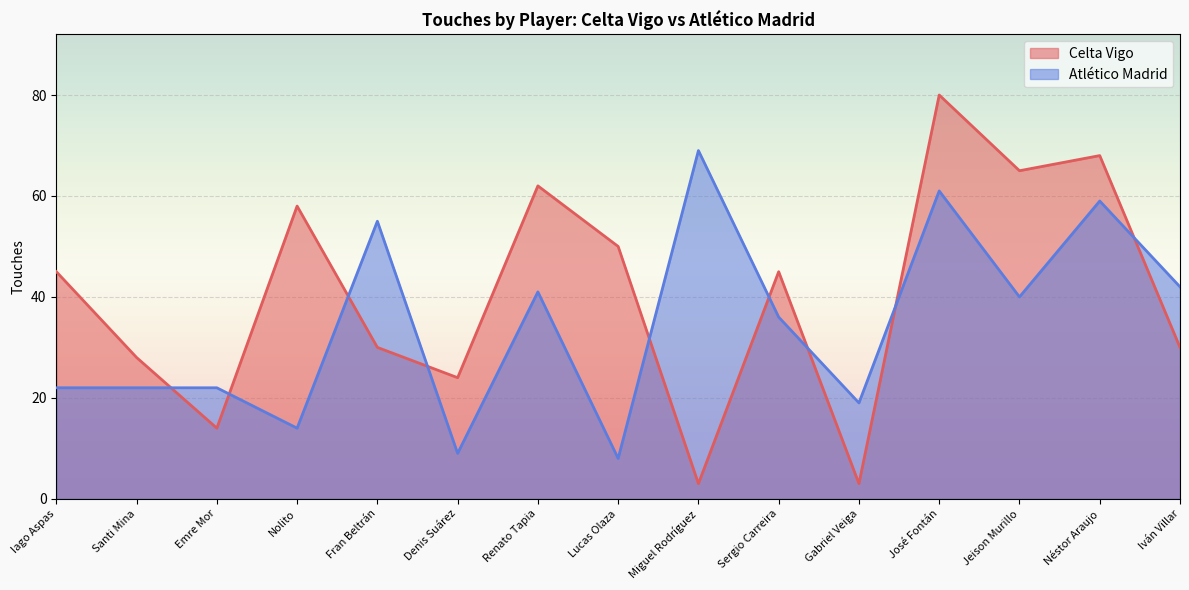

What is the total value across all series at Denis Suárez?

33